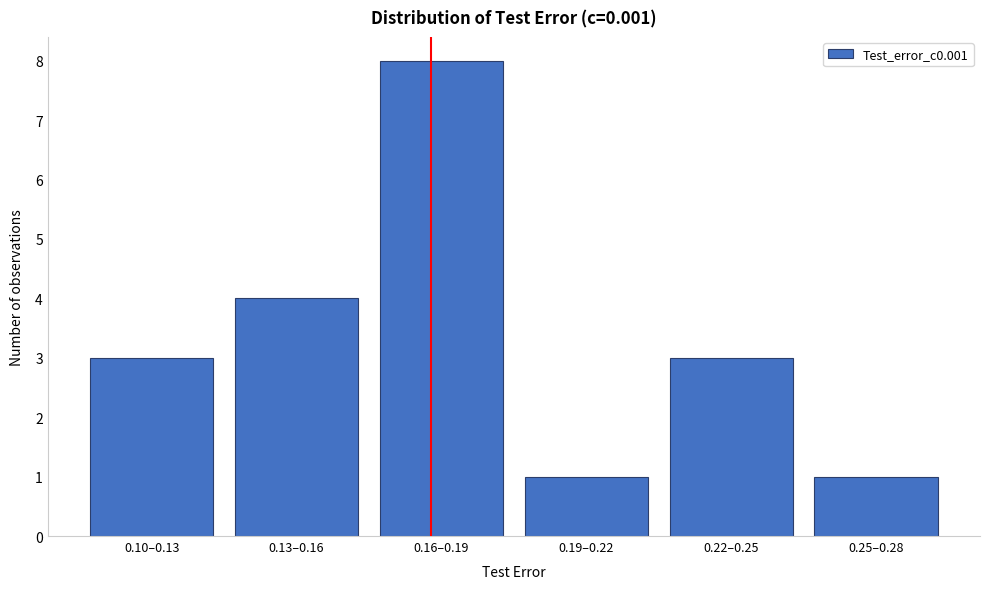

Reading left to right, transcribe all the data shown in this chart.

3	4	8	1	3	1